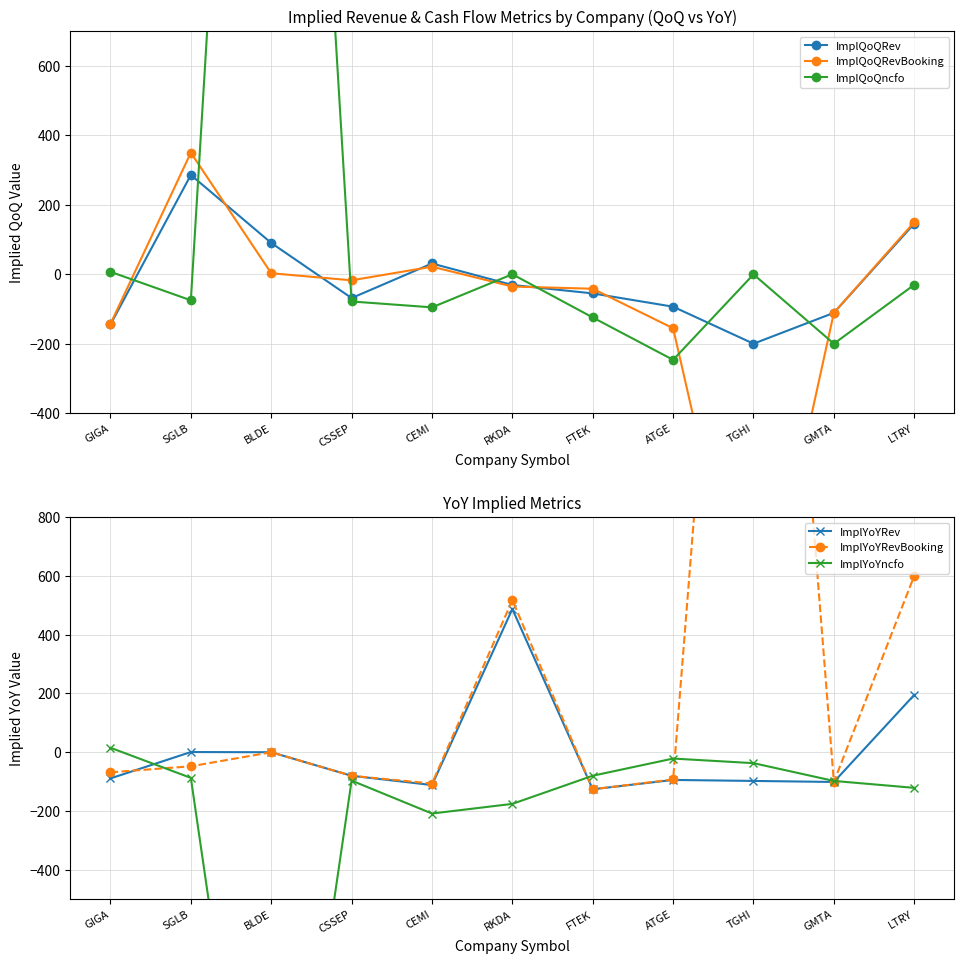

What is the sum of the ImplQoQRev values at BLDE and LTRY?

235.9